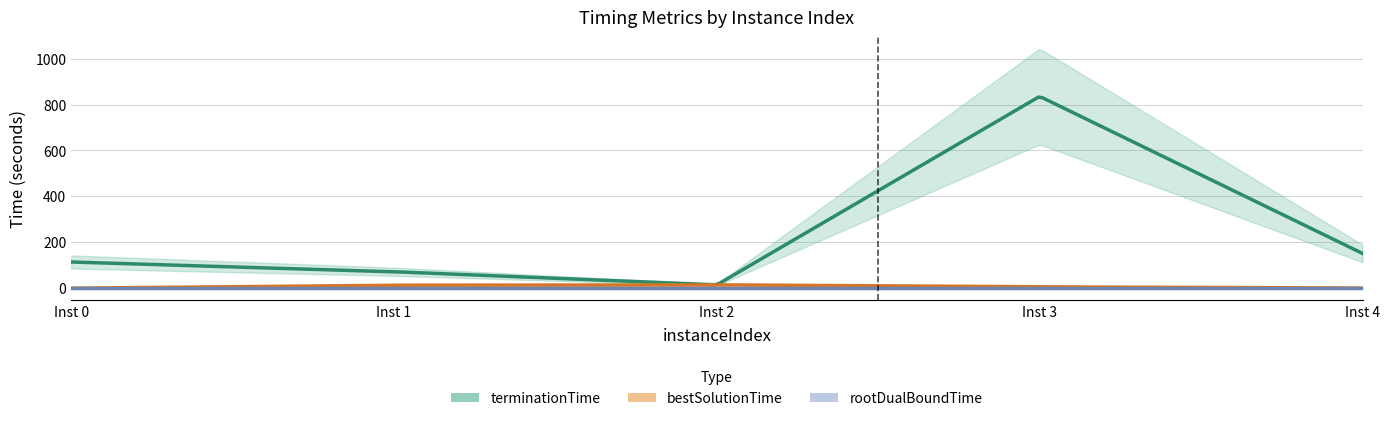

What is the sum of all terminationTime values?

1187.6